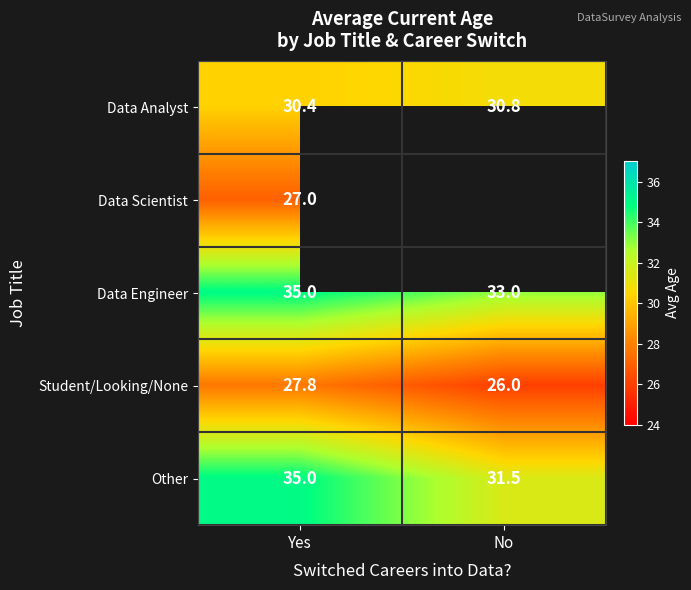

True or false: Other has a value of 59.1 at Yes.

False